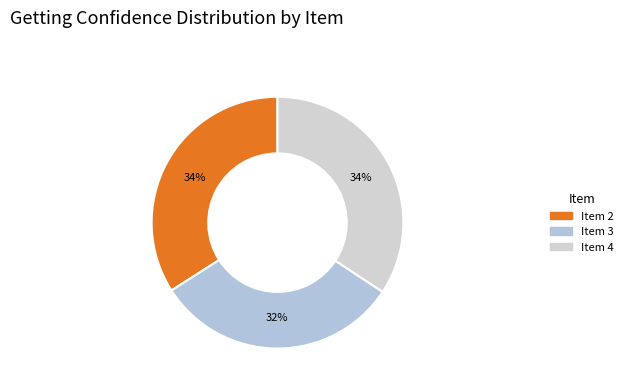

To the nearest percent, what is the combined percentage of Item 2 and Item 3?

66%